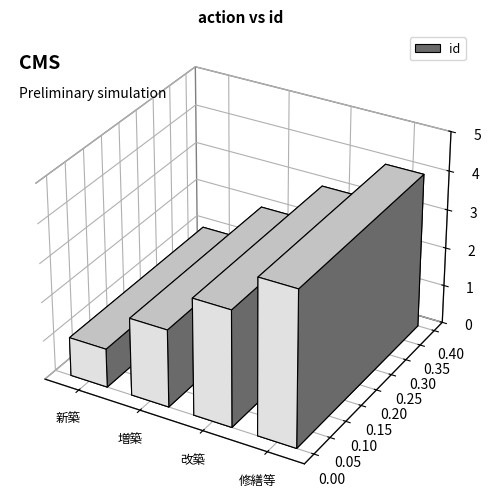

Which label corresponds to the smallest value in the chart?

新築